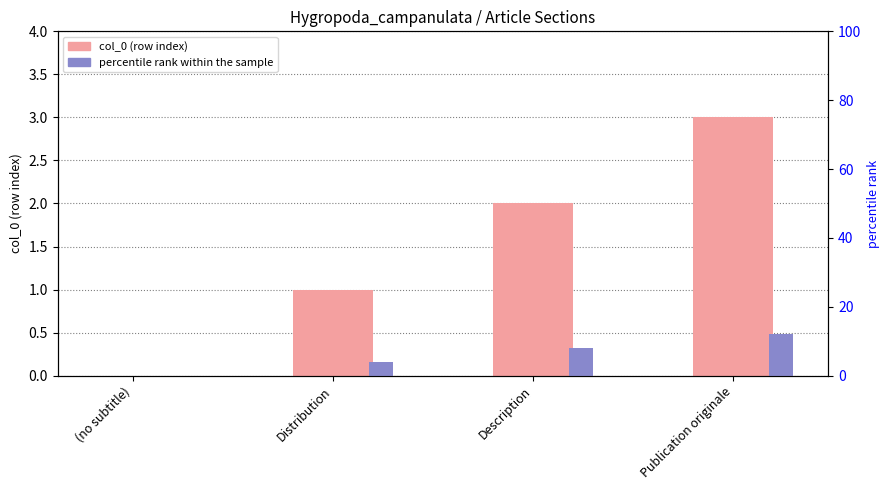

What position from the right is (no subtitle)?

4